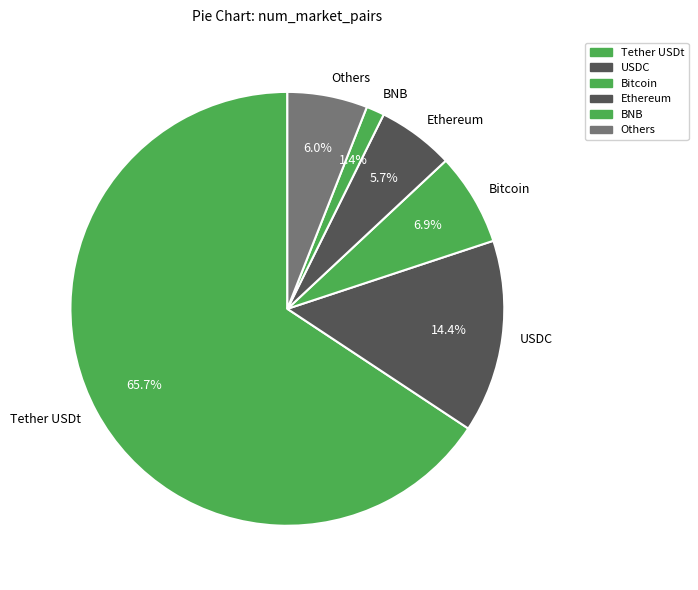

What is the largest slice in the pie chart?

Tether USDt